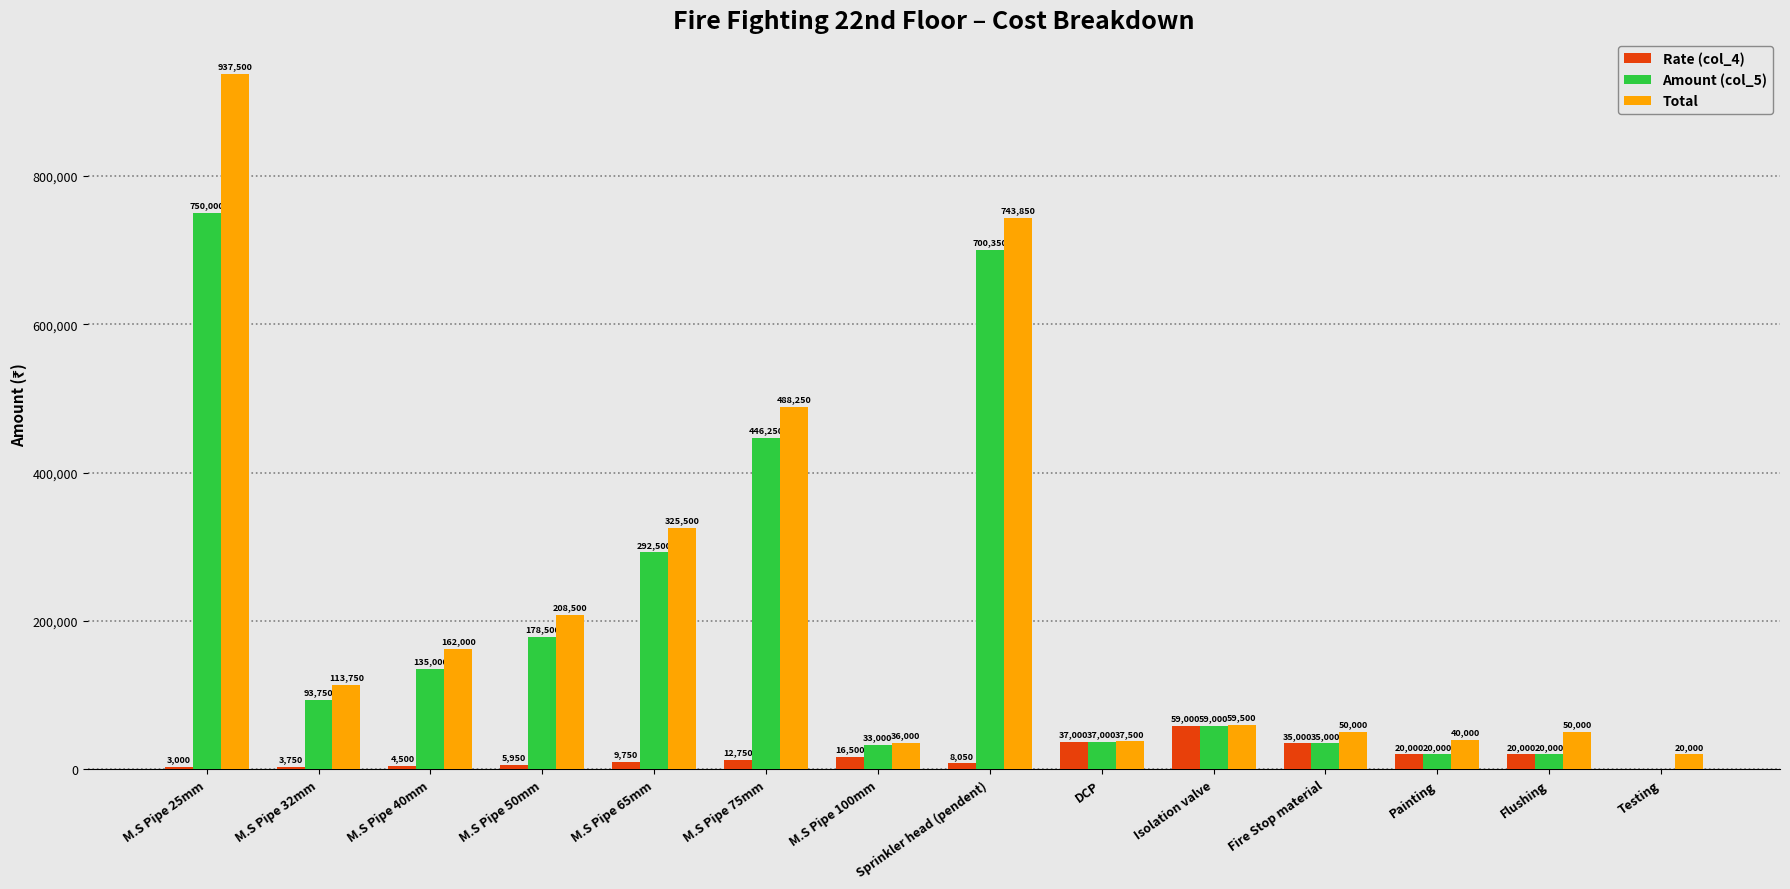

Reading left to right, list all the values displayed in this chart.

Rate (col_4): 3000	3750	4500	5950	9750	12750	16500	8050	37000	59000	35000	20000	20000	0
Amount (col_5): 750000	93750	135000	178500	292500	446250	33000	700350	37000	59000	35000	20000	20000	0
Total: 937500	113750	162000	208500	325500	488250	36000	743850	37500	59500	50000	40000	50000	20000